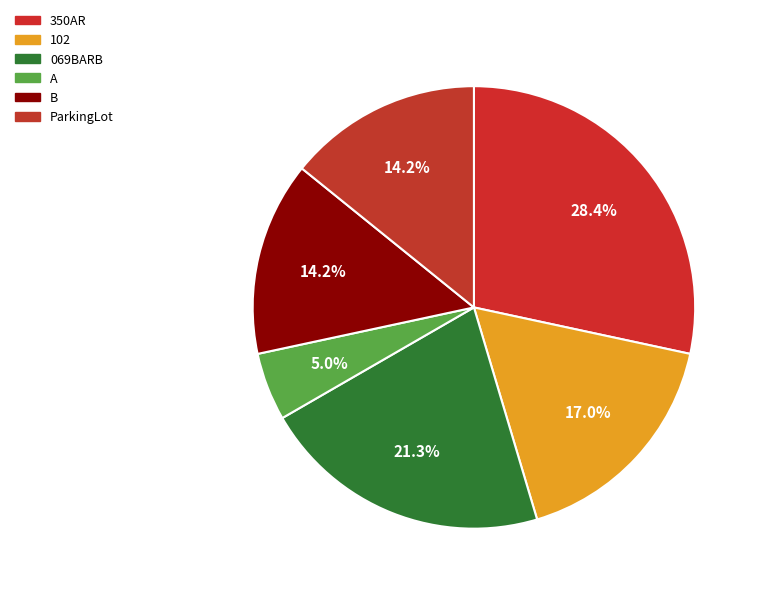

Which category has the smallest portion of the pie?

A